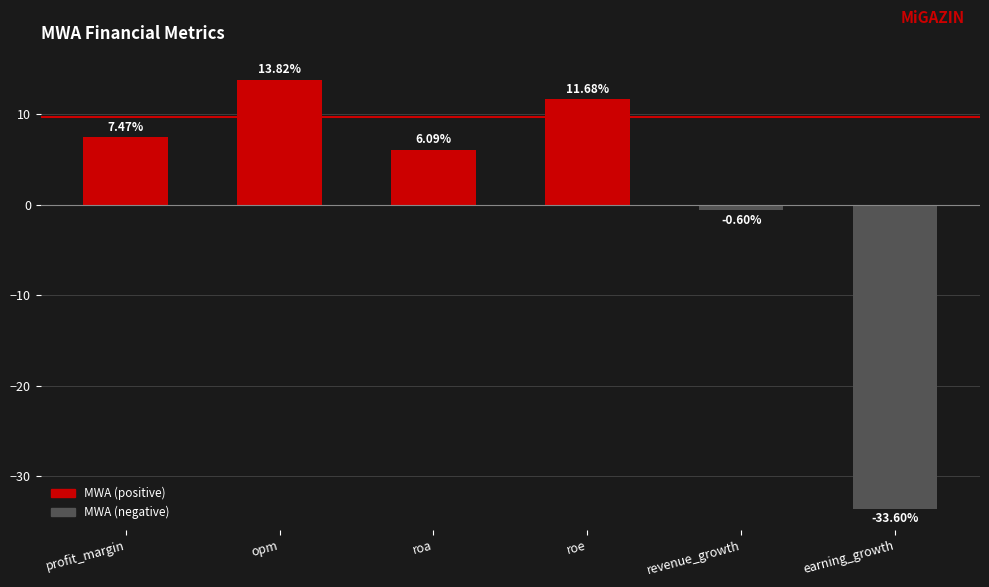

Reading left to right, list all the values displayed in this chart.

profit_margin=7.5	opm=13.8	roa=6.1	roe=11.7	revenue_growth=-0.6	earning_growth=-33.6